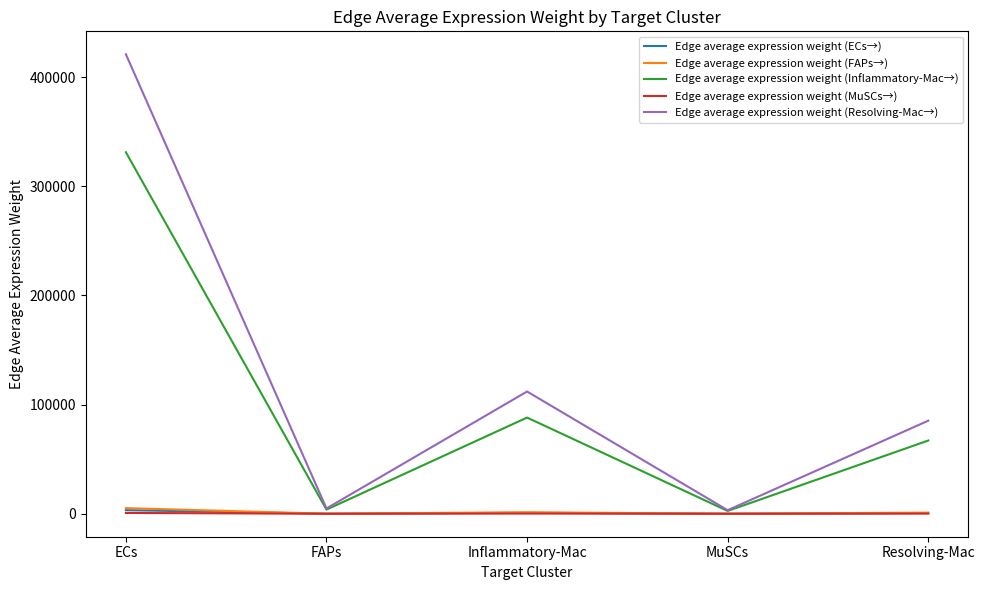

At how many categories does at least one series exceed 71430?

3